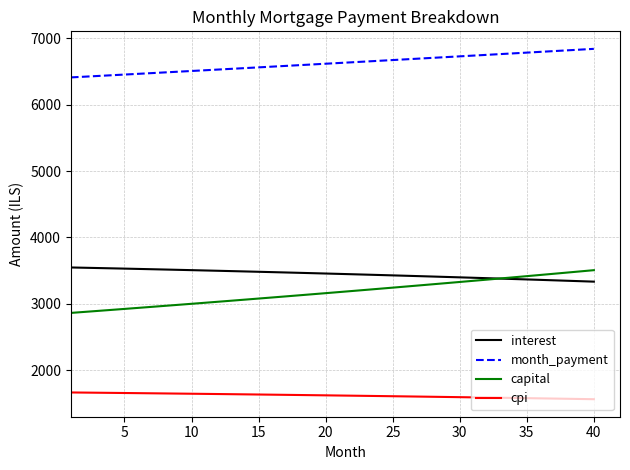

What is the maximum value for cpi?

1664.7